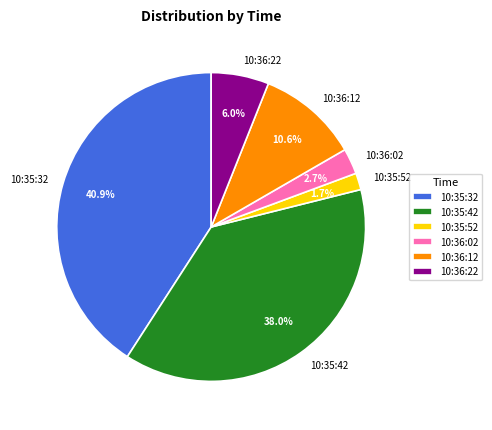

Is it true that 10:36:02 is 16% of the pie?

False